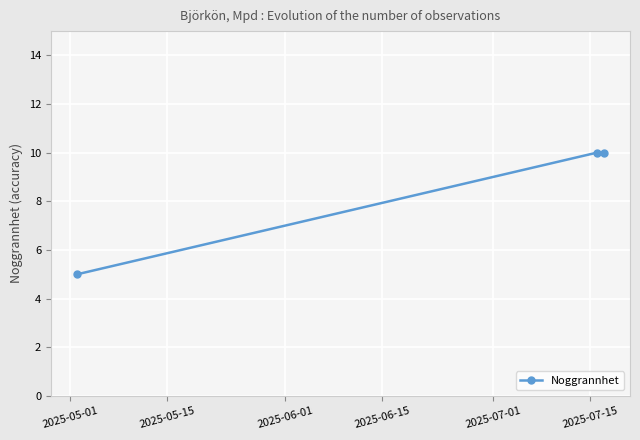

Reading left to right, what are all the values shown in this chart?

5	10	10